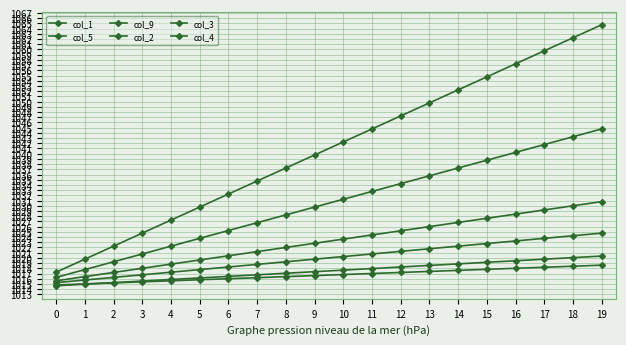

At which category is the sum across all series the highest?

19